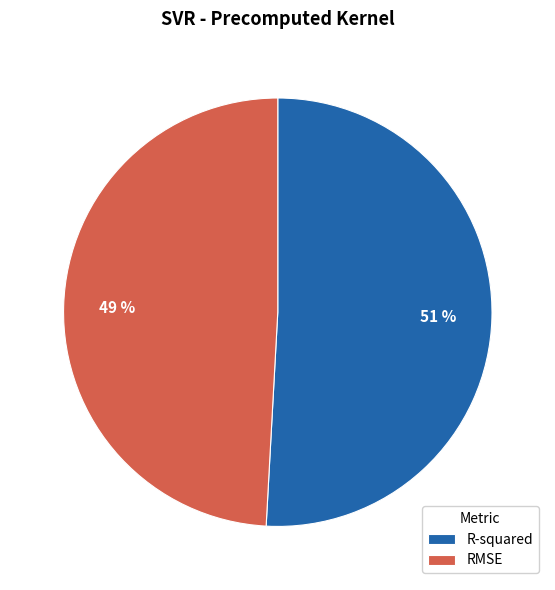

Is there any slice that represents more than half of the pie?

Yes